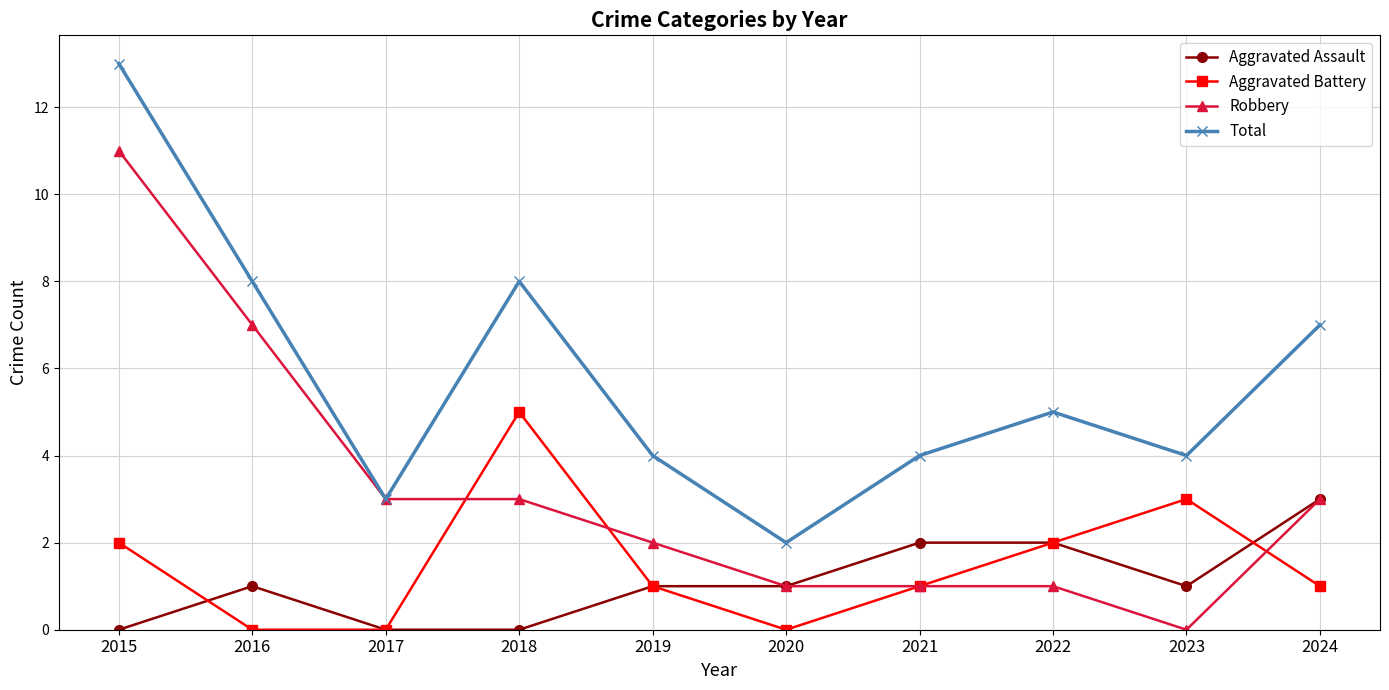

Where is the first local maximum for Total?

2018